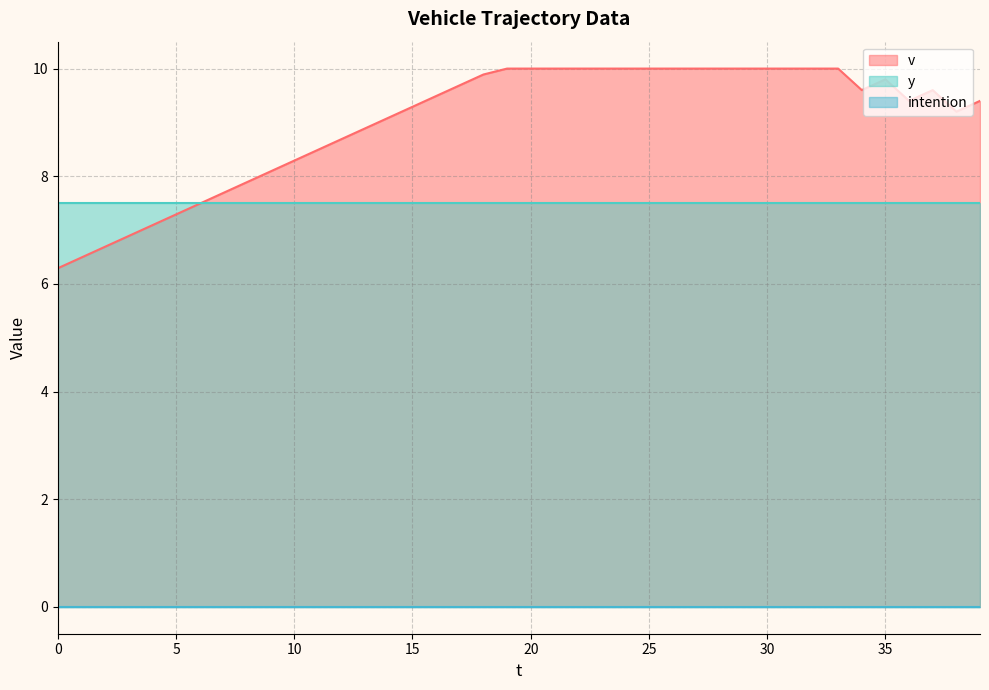

True or false: intention has more than 1 interior local peaks.

False